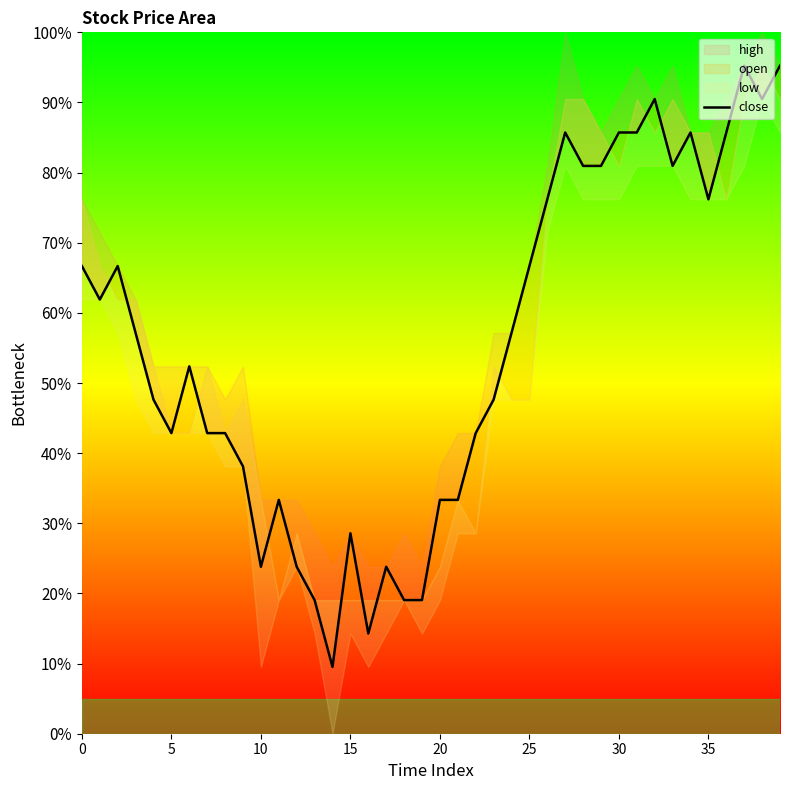

What is the change in value from 15 to 22?

+0.1